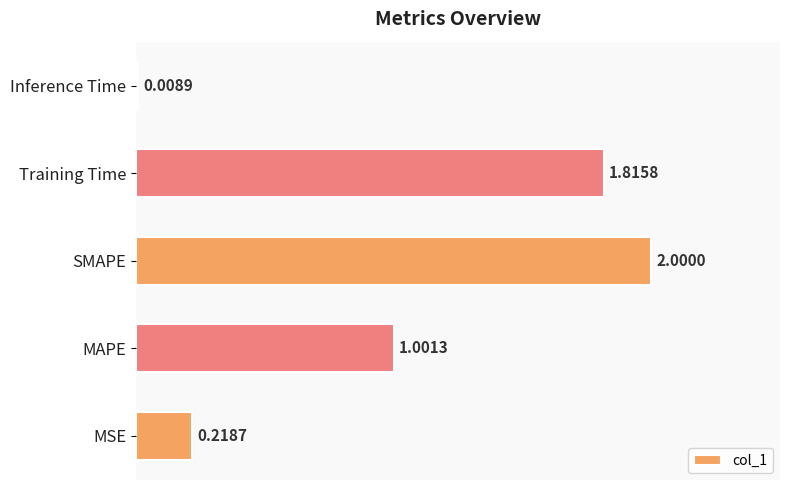

Which label corresponds to the largest value in the chart?

SMAPE